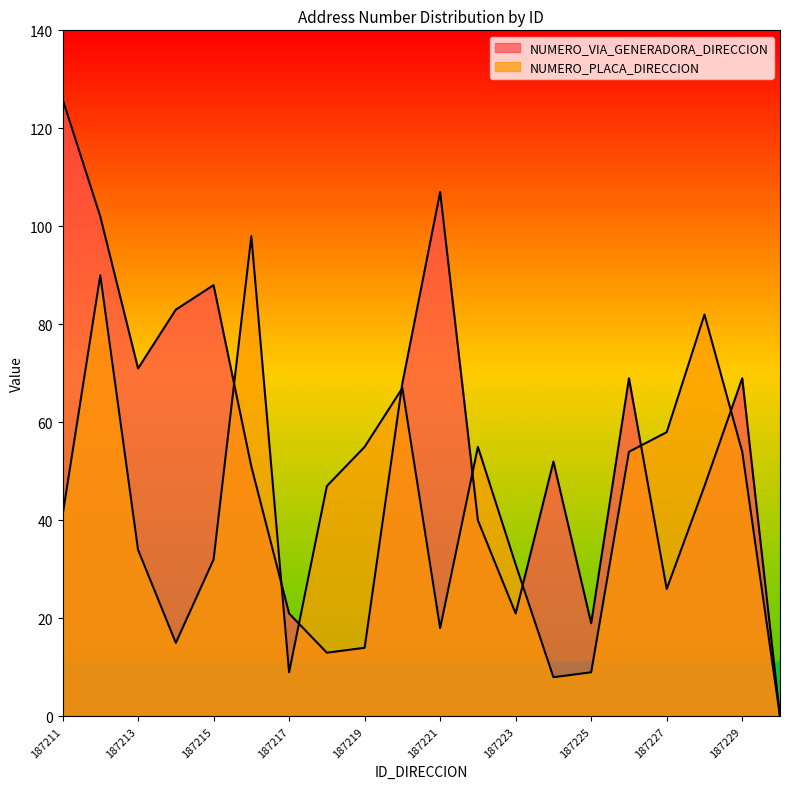

What are all the series names shown in the legend?

NUMERO_VIA_GENERADORA_DIRECCION, NUMERO_PLACA_DIRECCION